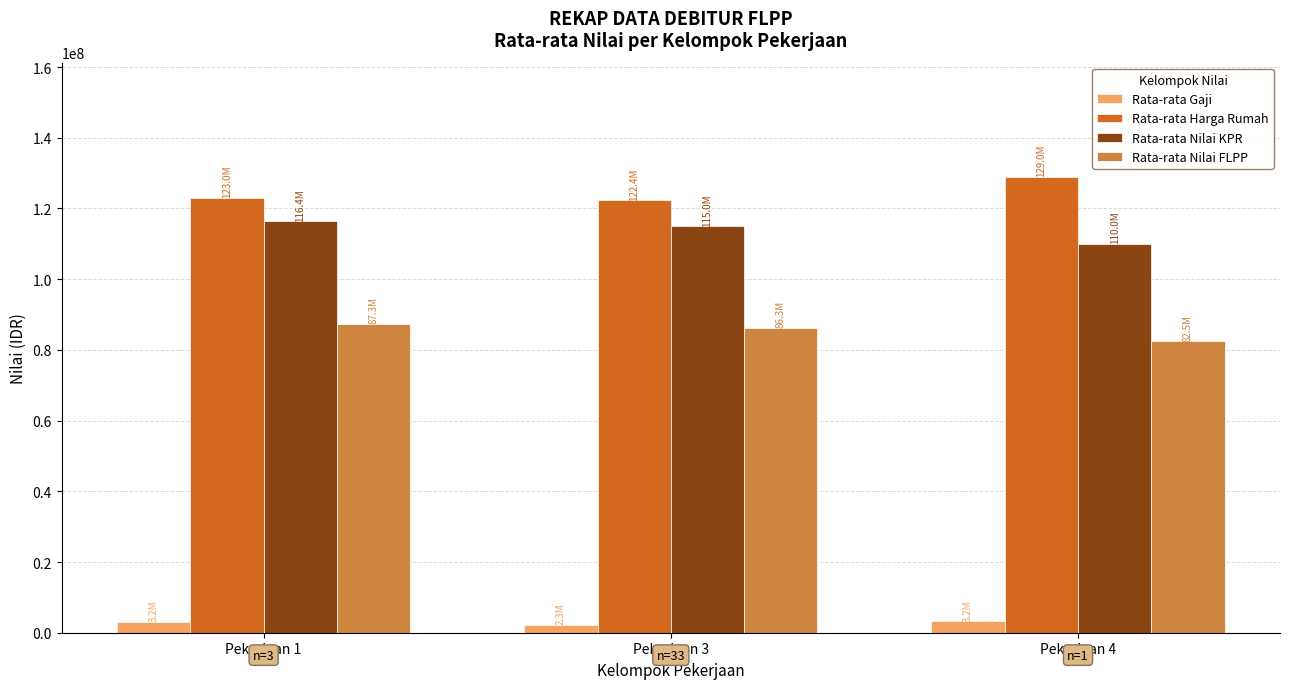

List the series in order of their peak value, lowest first.

Rata-rata Gaji, Rata-rata Nilai FLPP, Rata-rata Nilai KPR, Rata-rata Harga Rumah